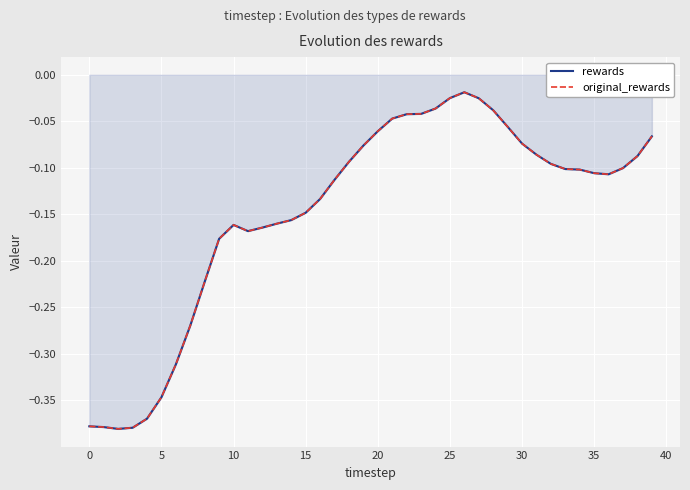

At which category is the sum across all series the highest?

26